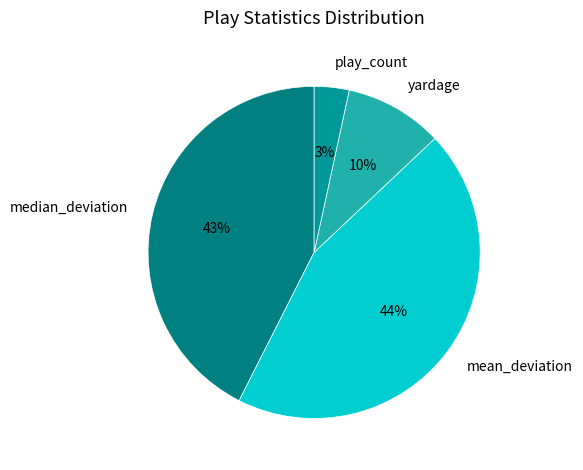

Is the sum of mean_deviation and play_count greater than half?

No